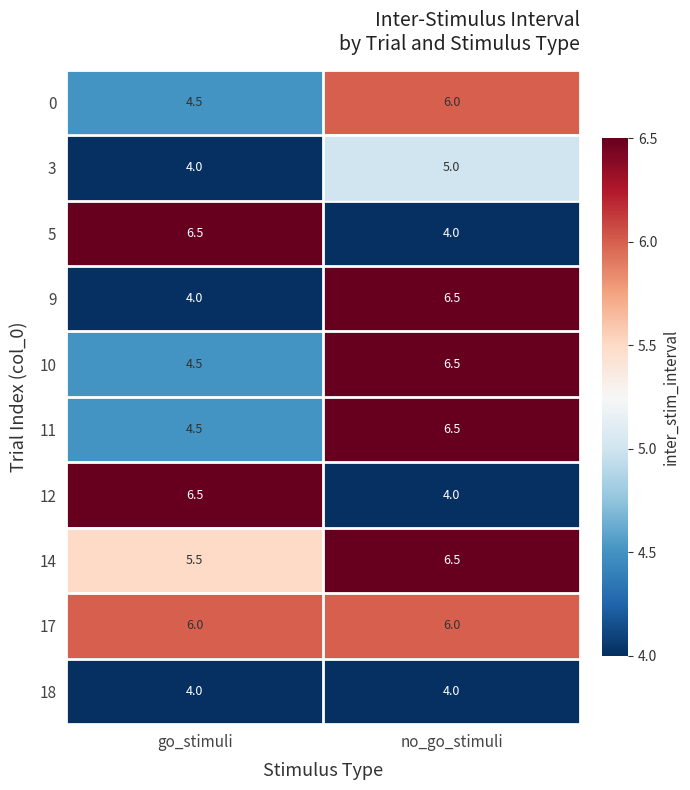

At how many categories does at least one series exceed 5?

2